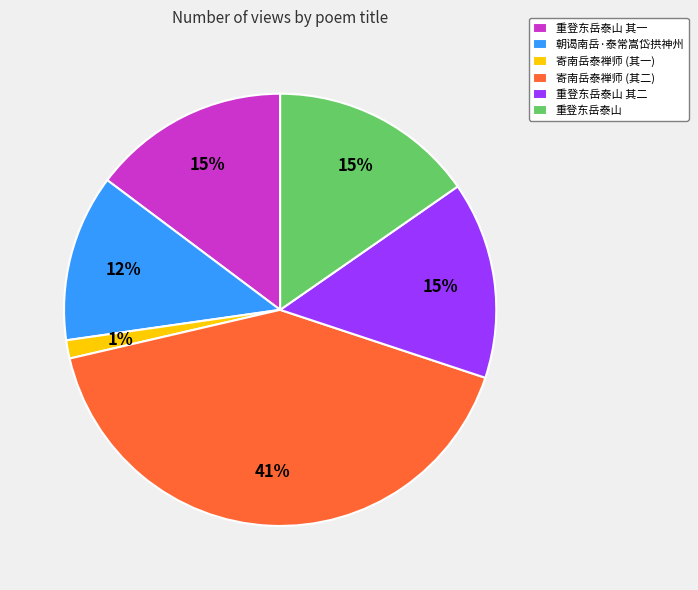

Which has a higher value, 寄南岳泰禅师 (其二) or 重登东岳泰山?

寄南岳泰禅师 (其二)